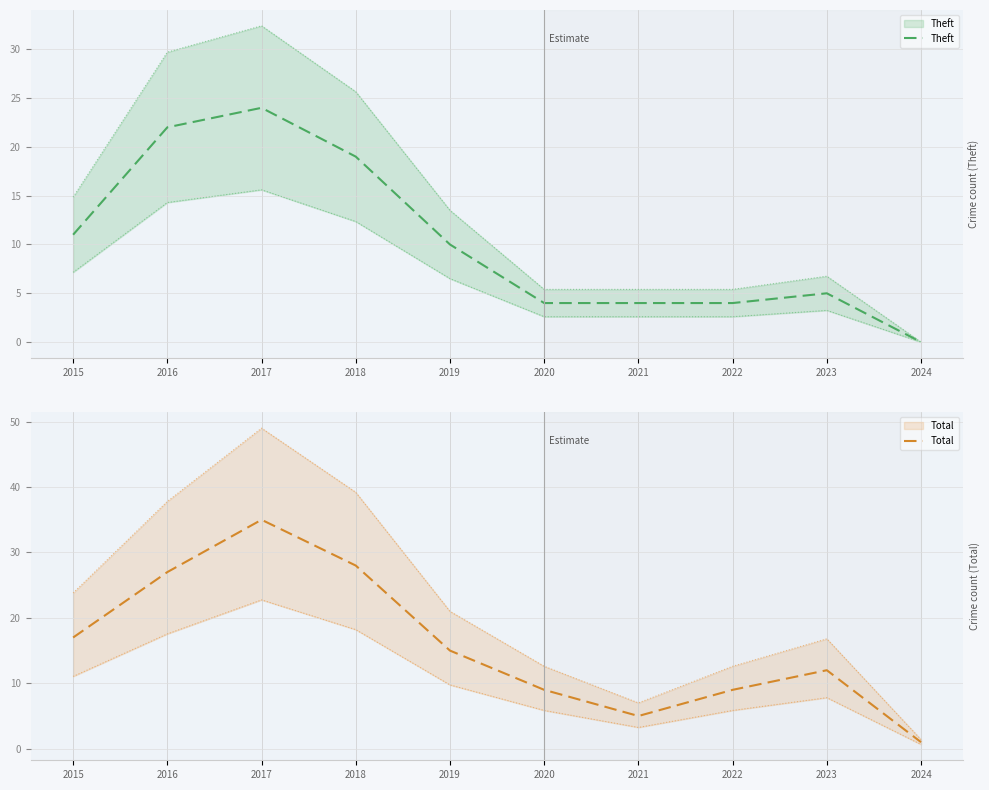

Where is Total nearest to the value 18?

2015